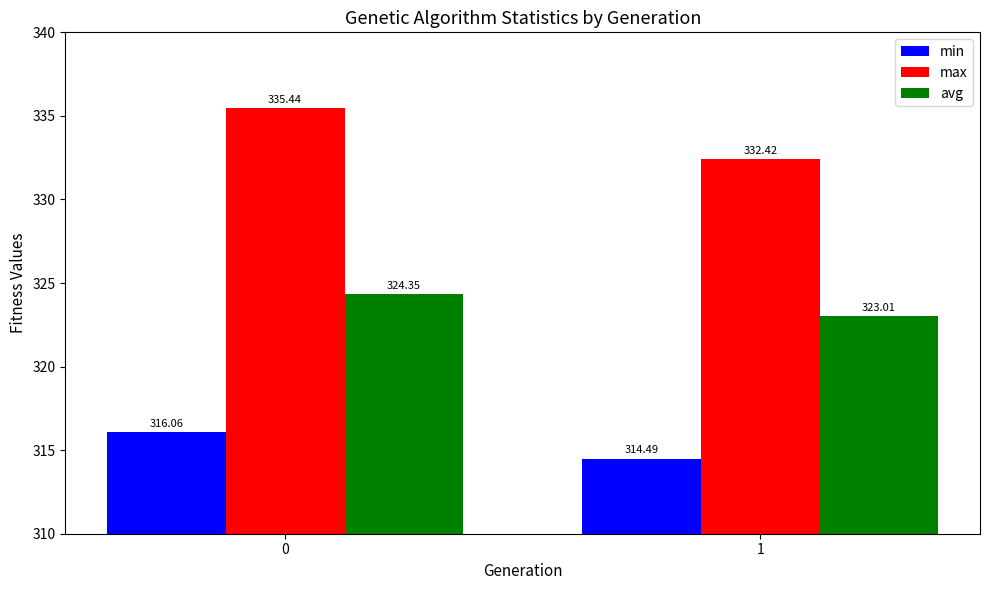

Is the value of avg at 0 greater than the value of max at 1?

No